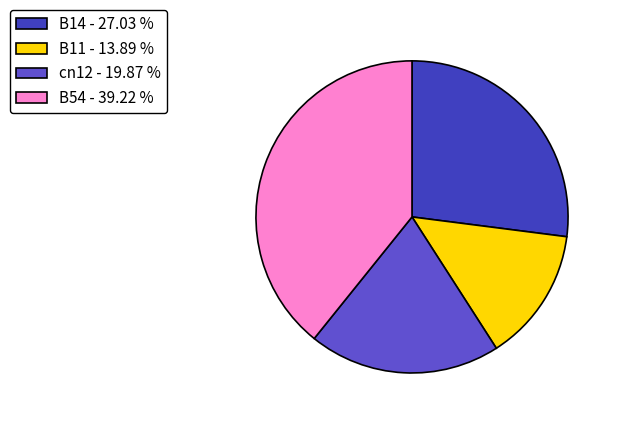

Which slice is the largest?

B54 - 39.22 %